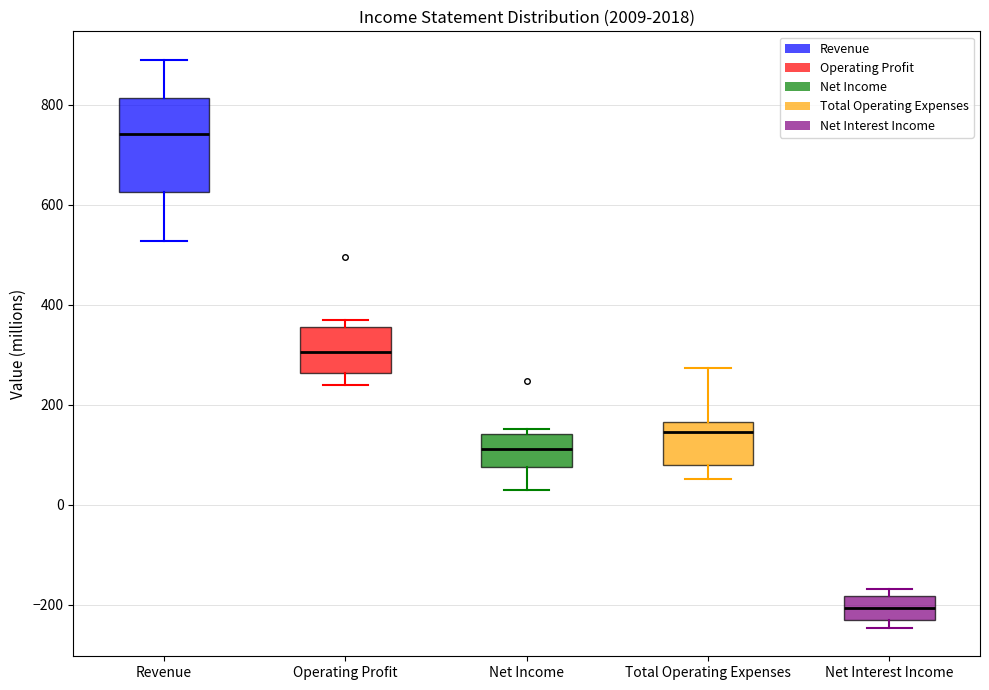

Reading left to right, transcribe this box plot: for each box, give where its median line is, the range the box spans, and where its two whiskers end, as read against the y-axis. The values are not printed on the chart, so give them approximately, as read against the axis.

Revenue: median 740, box 620 to 820, whiskers 520 to 900
Operating Profit: median 300, box 260 to 360, whiskers 240 to 380
Net Income: median 120, box 80 to 140, whiskers 40 to 160
Total Operating Expenses: median 140, box 80 to 160, whiskers 60 to 280
Net Interest Income: median -200, box -220 to -180, whiskers -240 to -160